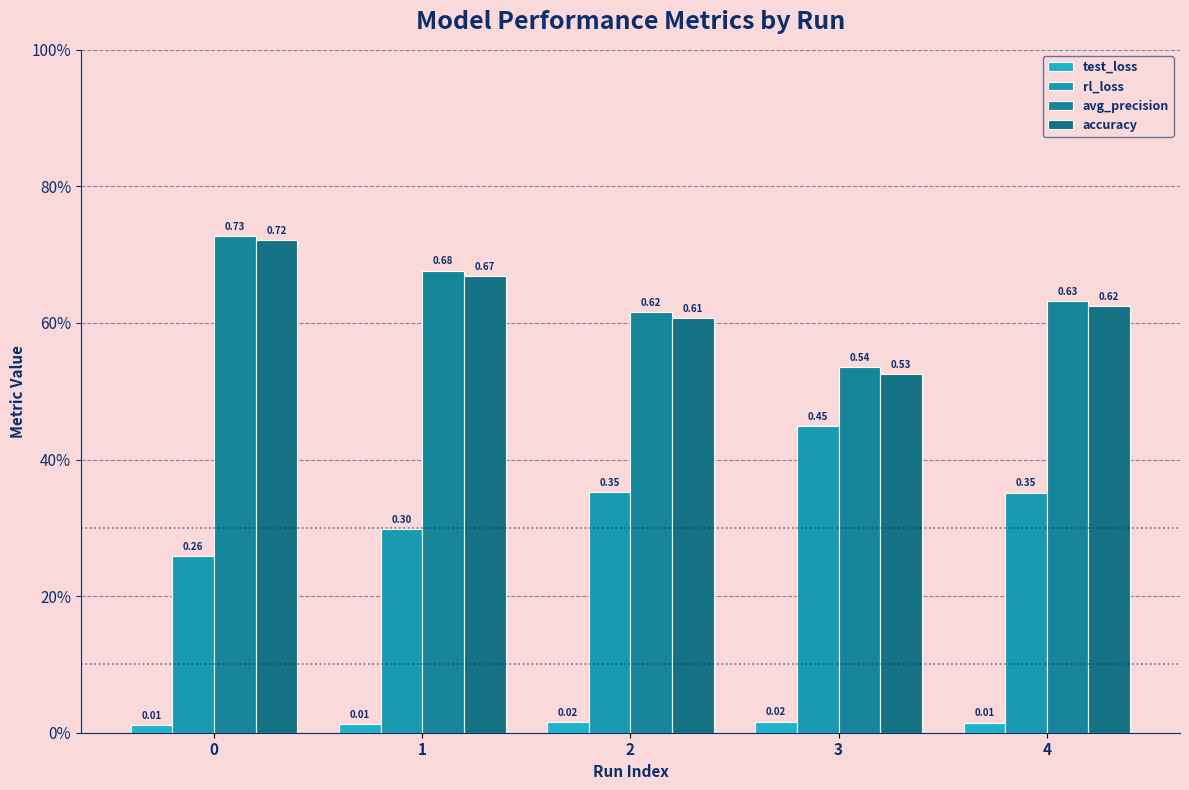

List the series in order of their peak value, highest first.

avg_precision, accuracy, rl_loss, test_loss